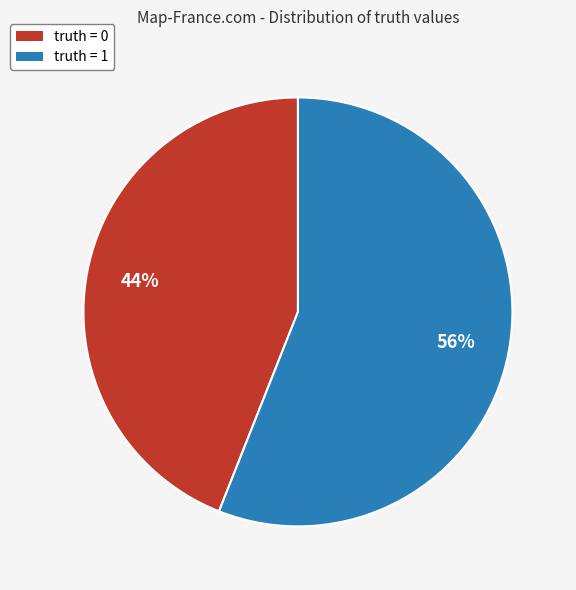

What is the ratio of the value at truth = 1 to the value at truth = 0?

1.3